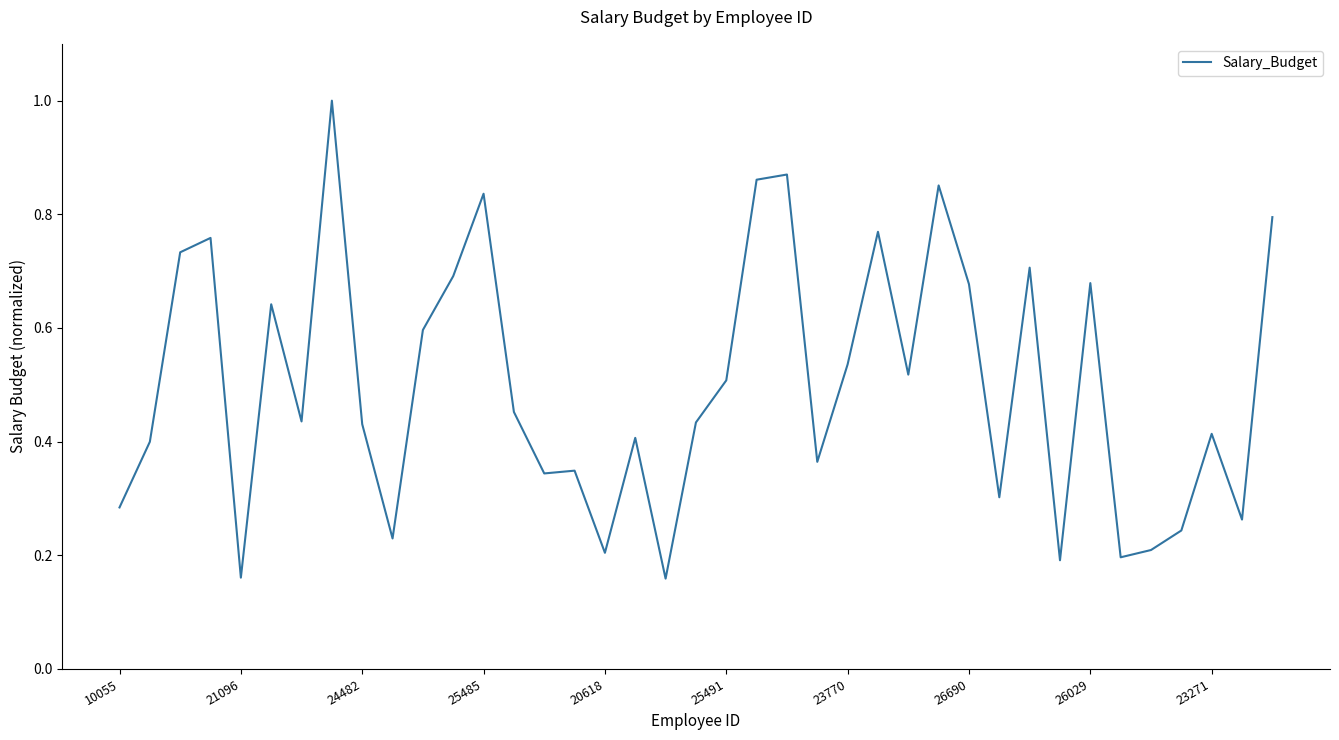

What is the greatest value displayed?

1.0